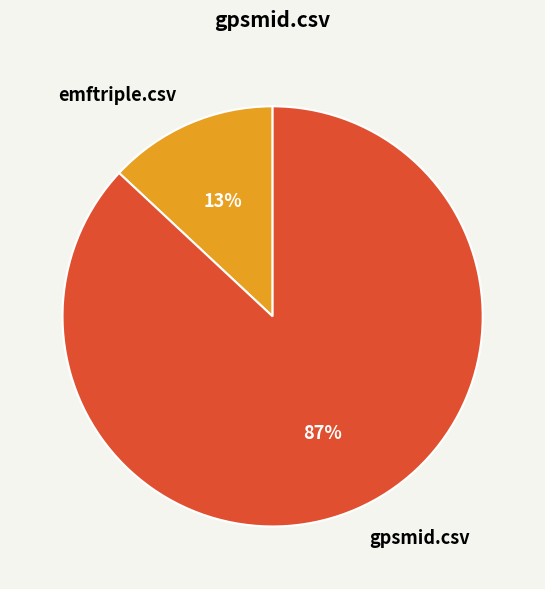

Does gpsmid.csv represent more than half of the total?

Yes